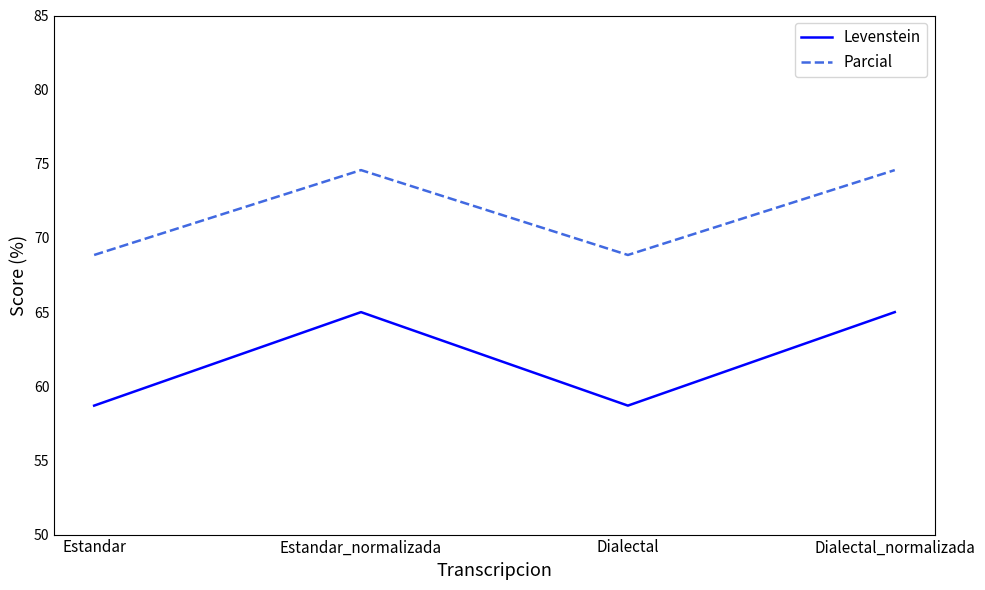

What is the sum of all Levenstein values?

247.4